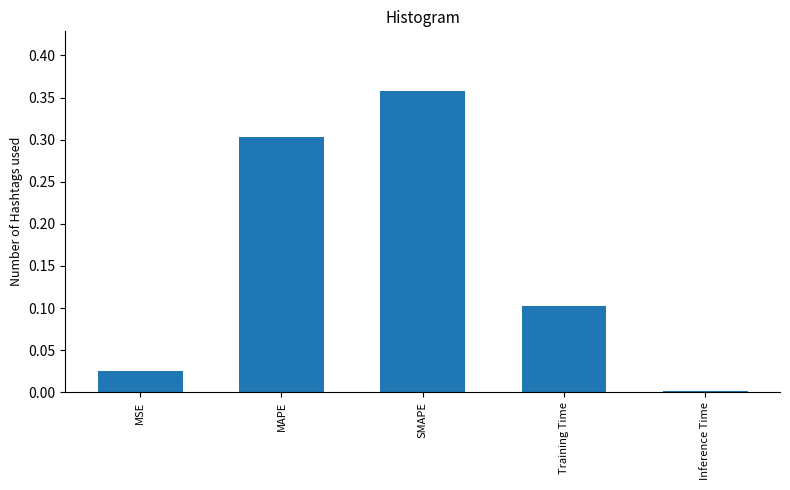

List the labels in order of value, largest first.

SMAPE, MAPE, Training Time, MSE, Inference Time